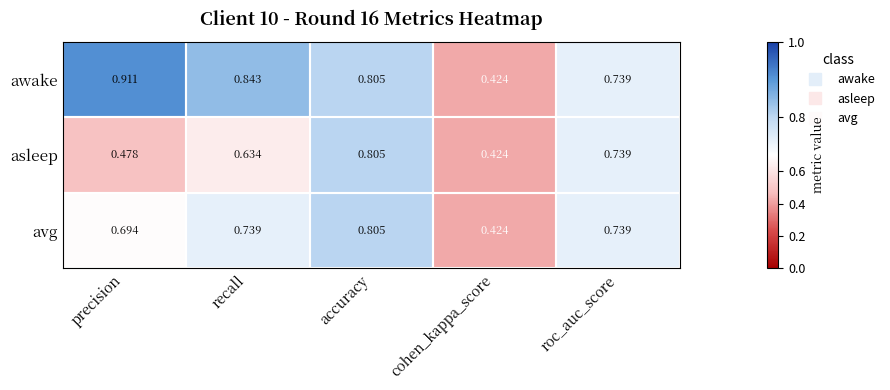

How many series are shown in this chart?

3